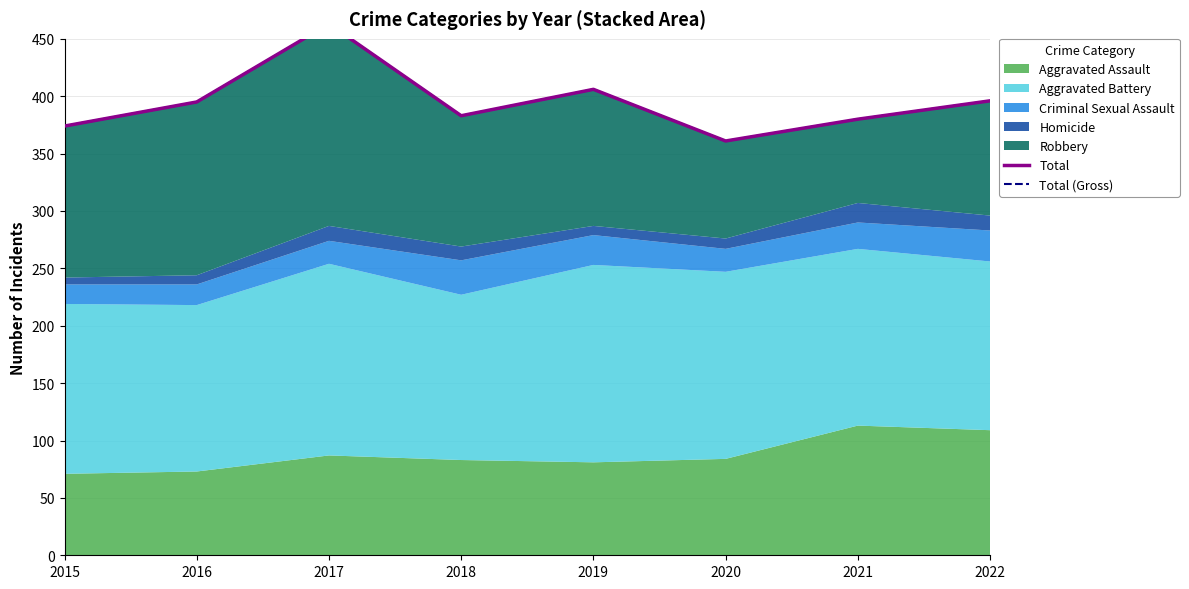

True or false: Total and Total (Gross) cross at least once.

False